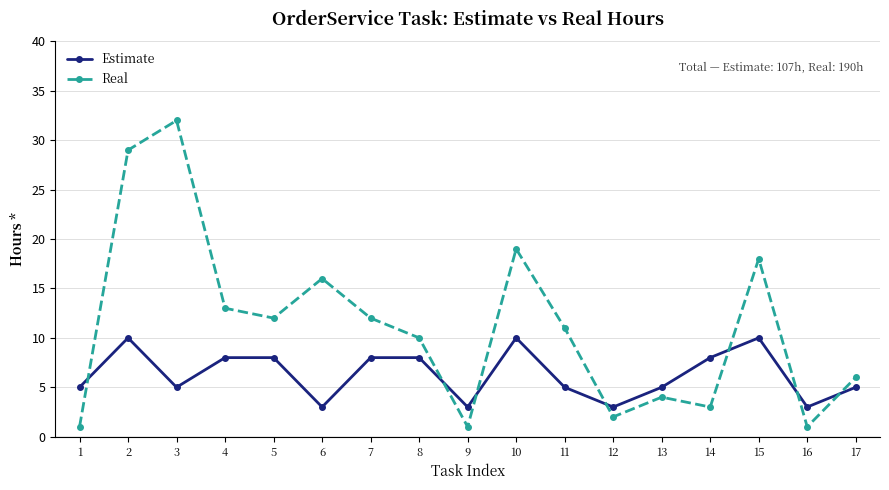

How many intersections are there between Real and Estimate?

7